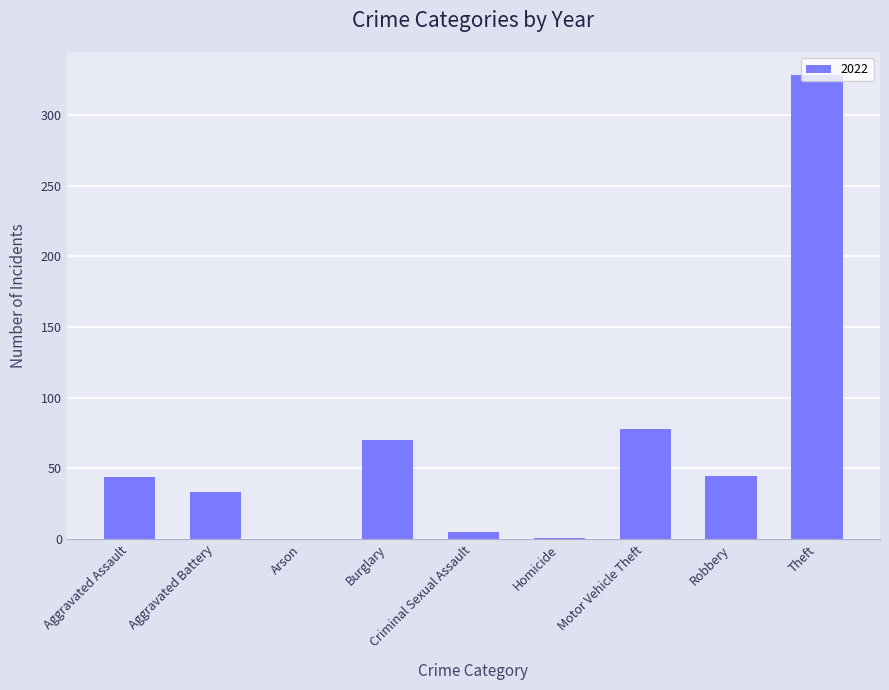

Between Aggravated Battery and Burglary, which is larger?

Burglary